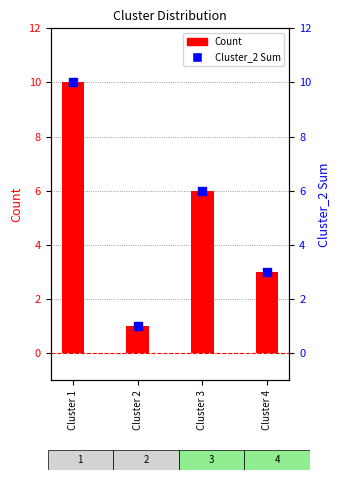

Which series has the largest total across all categories?

Count